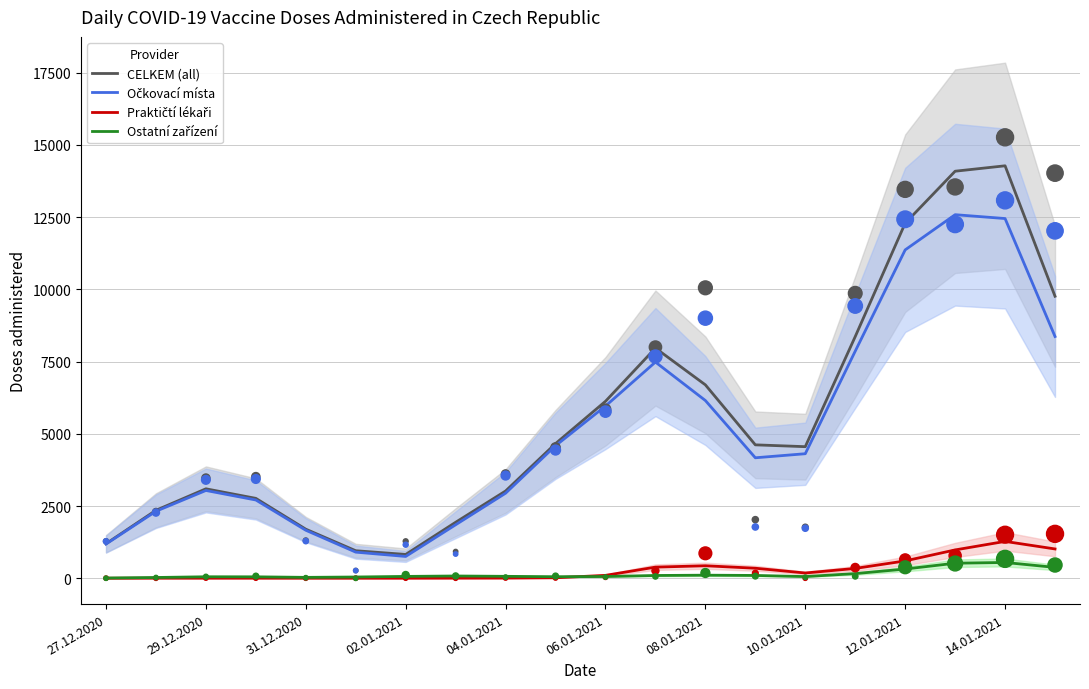

What are all the series names shown in the legend?

CELKEM (all), Očkovací místa, Praktičtí lékaři, Ostatní zařízení